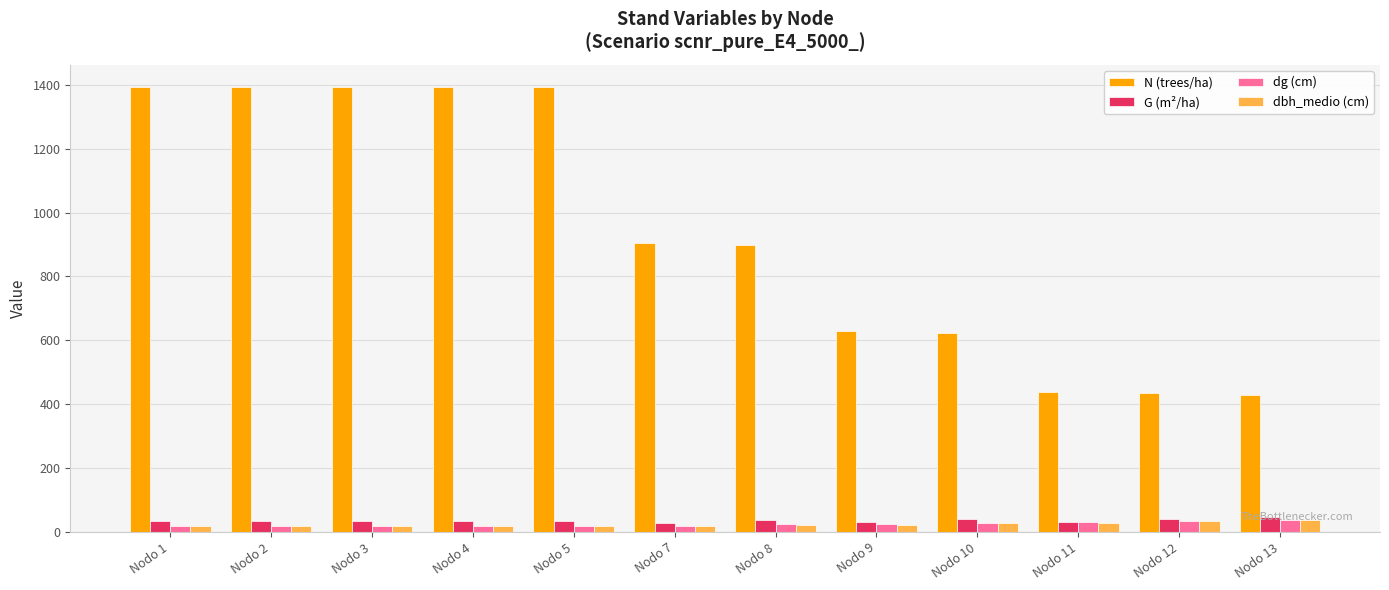

Which series changed the most between Nodo 8 and Nodo 13?

N (trees/ha)